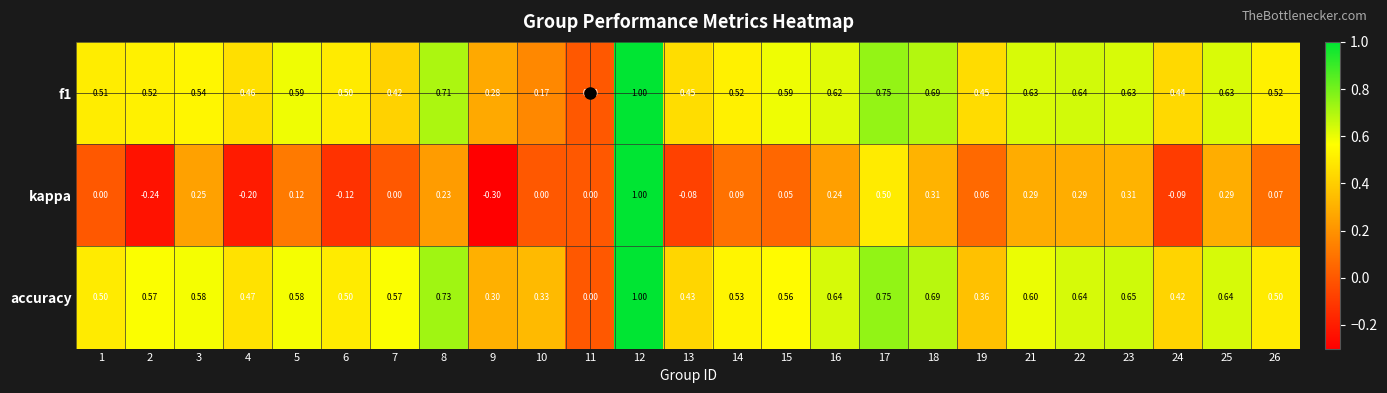

Which series has the largest range (max minus min)?

kappa